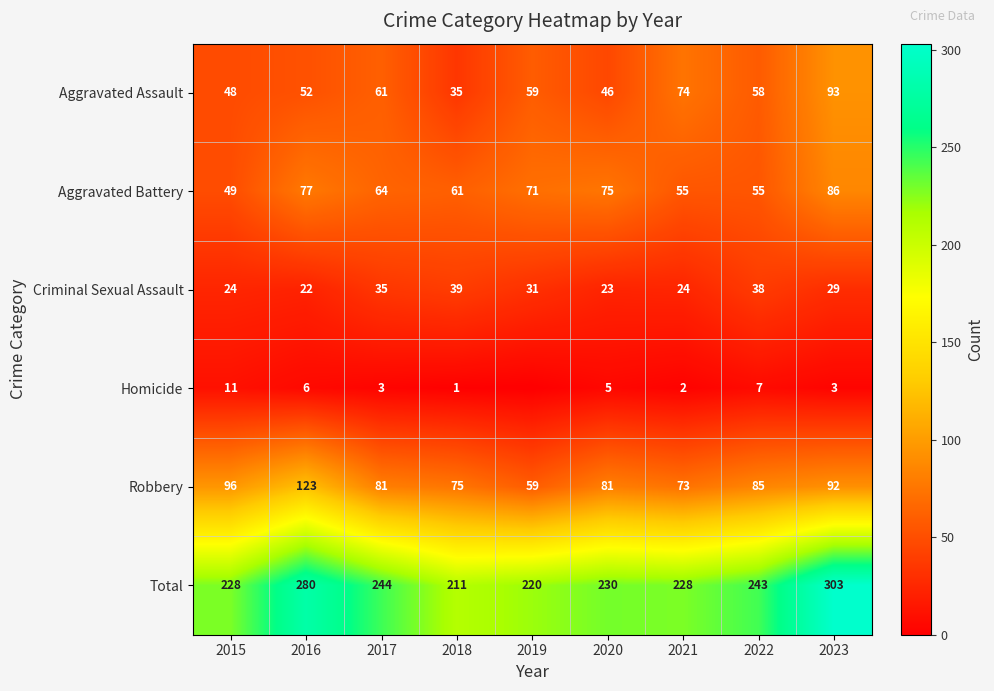

At which label does Aggravated Assault first exceed 58?

2017